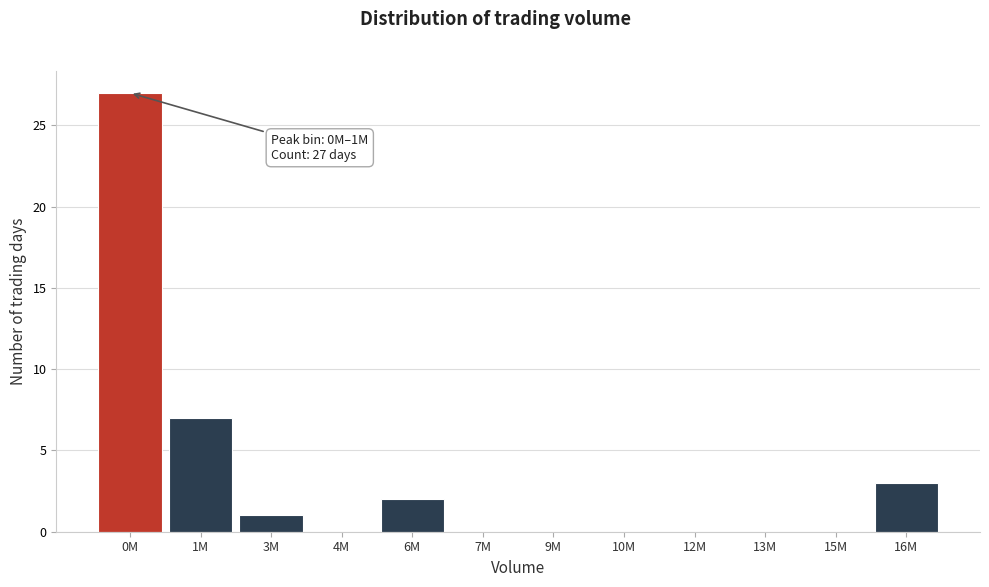

Reading left to right, extract all data points from this chart.

0M=27	1M=7	3M=1	4M=0	6M=2	7M=0	9M=0	10M=0	12M=0	13M=0	15M=0	16M=3